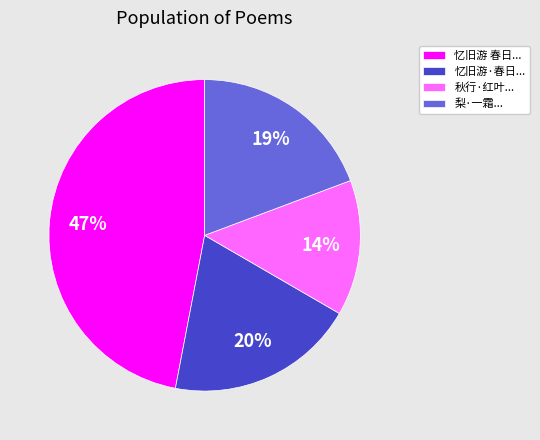

True or false: 忆旧游 春日... accounts for 47% of the total.

True